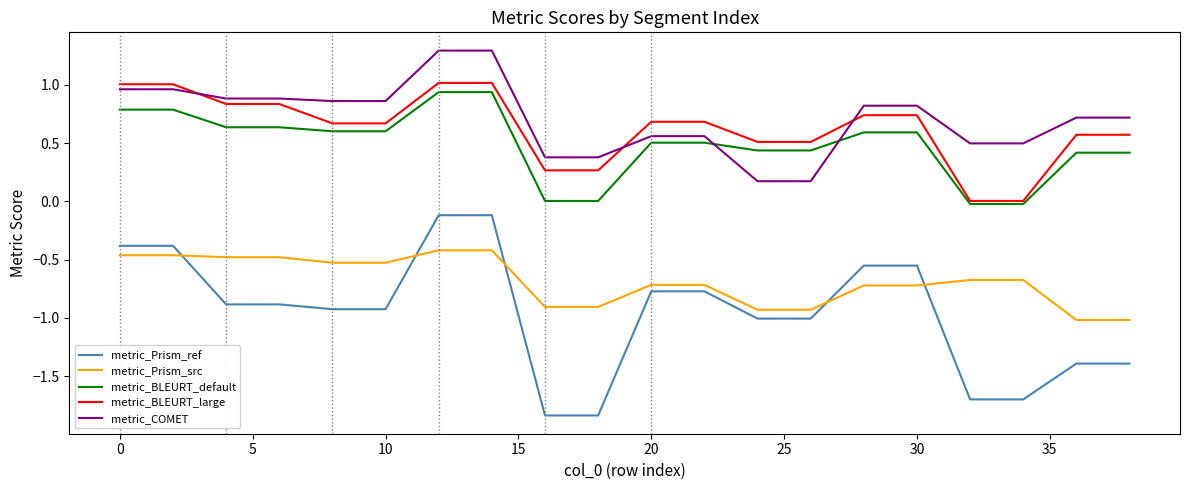

Does the chart display data point markers on the line(s)?

No